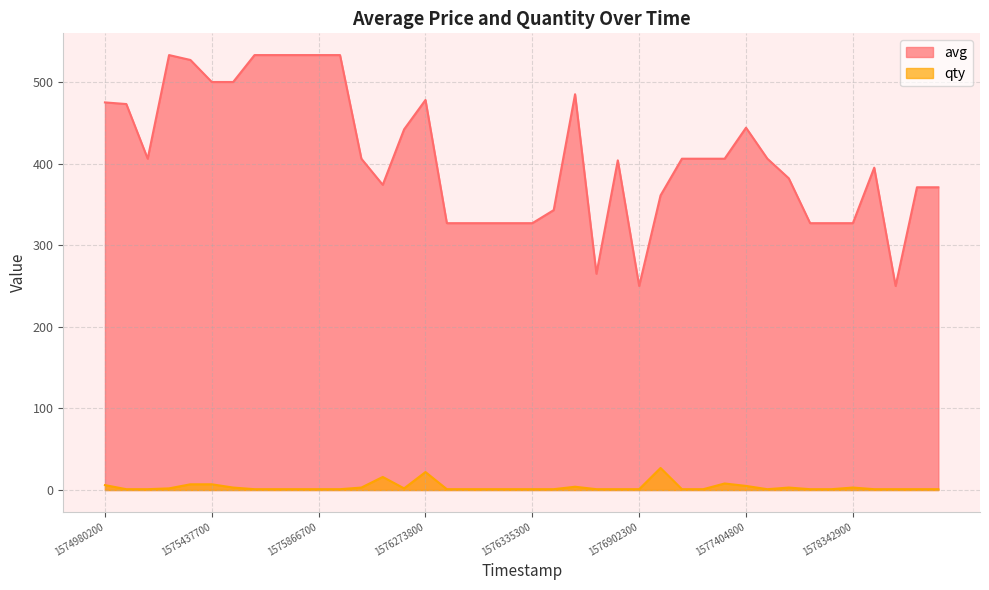

What is the value of the avg point at the 39th from the left?

371